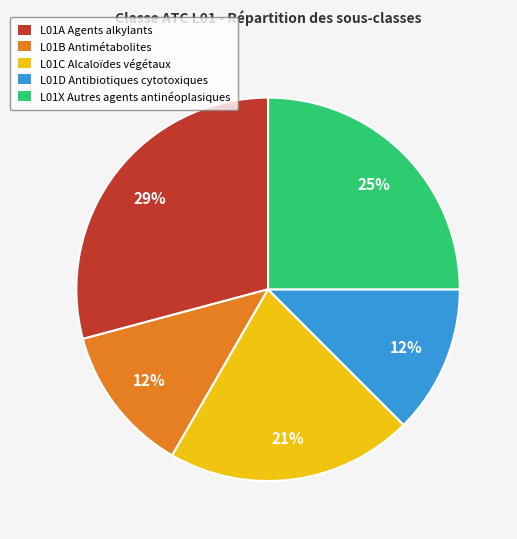

Is there any slice that represents more than half of the pie?

No